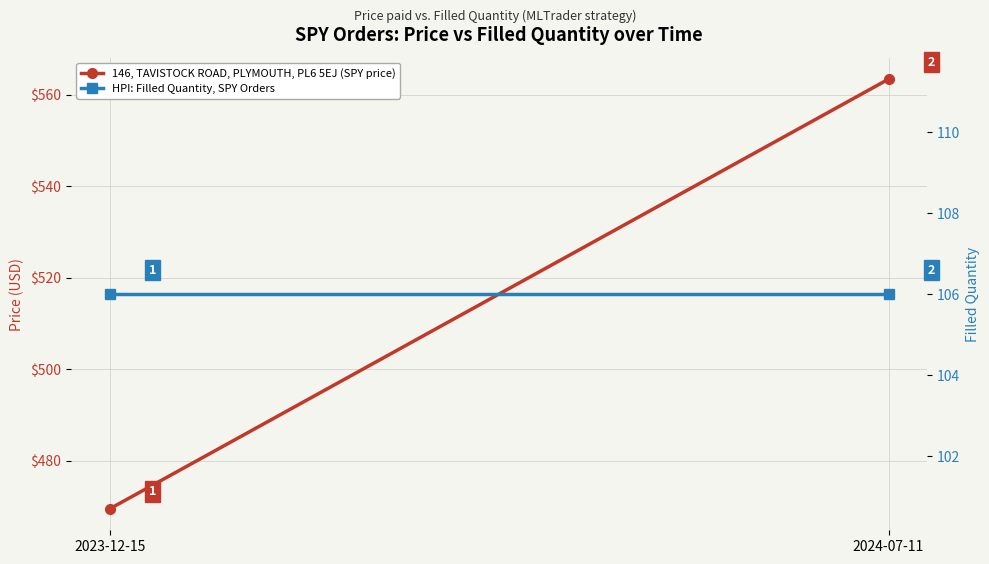

The HPI: Filled Quantity, SPY Orders series shows 73.0 at 2024-07-11. True or false?

False